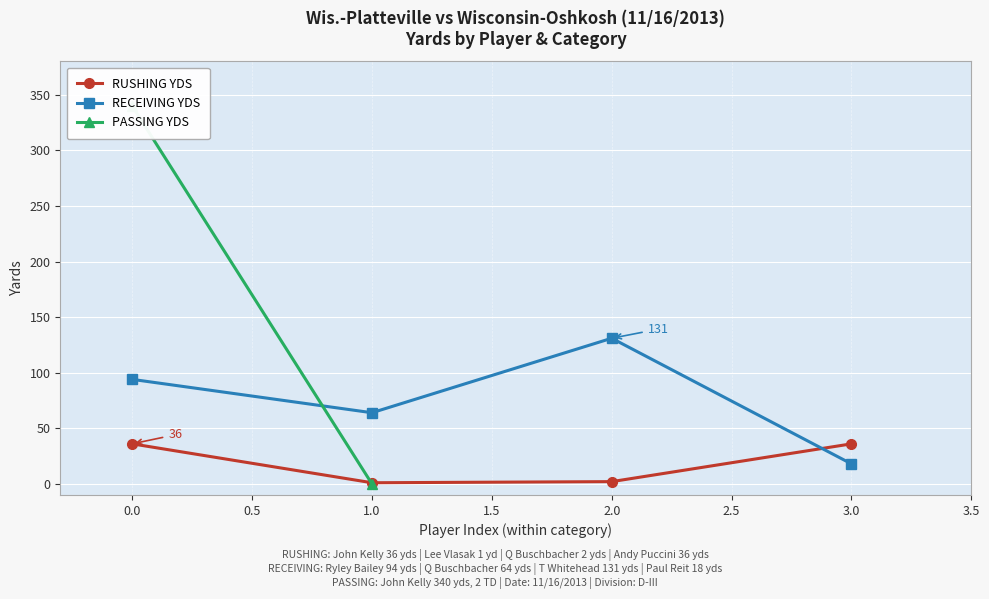

Between which two adjacent categories do RUSHING YDS and RECEIVING YDS first intersect?

2.0 and 3.0